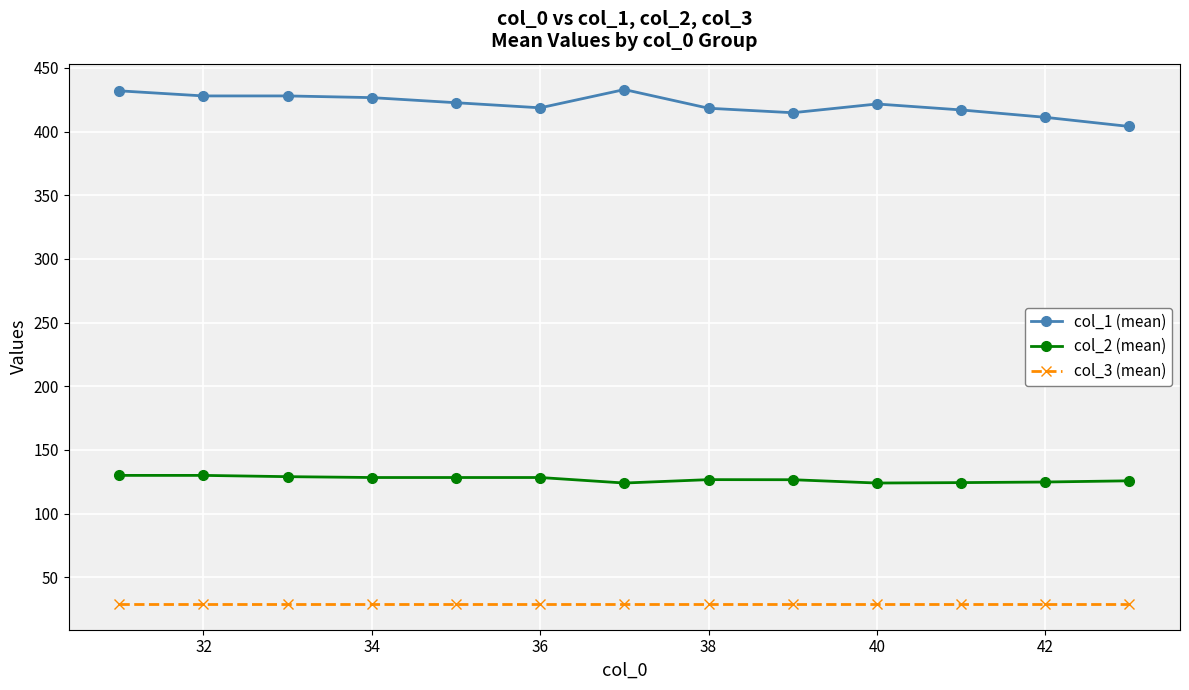

What is the maximum value for col_3 (mean)?

29.0